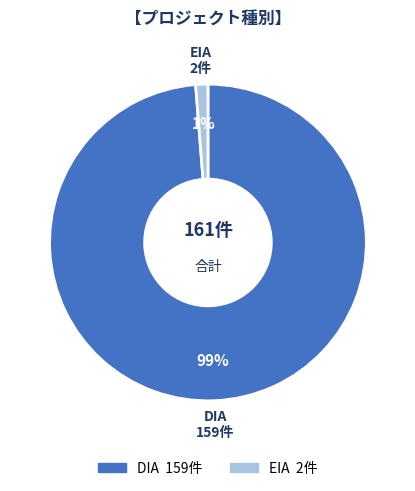

Which category accounts for the majority?

DIA